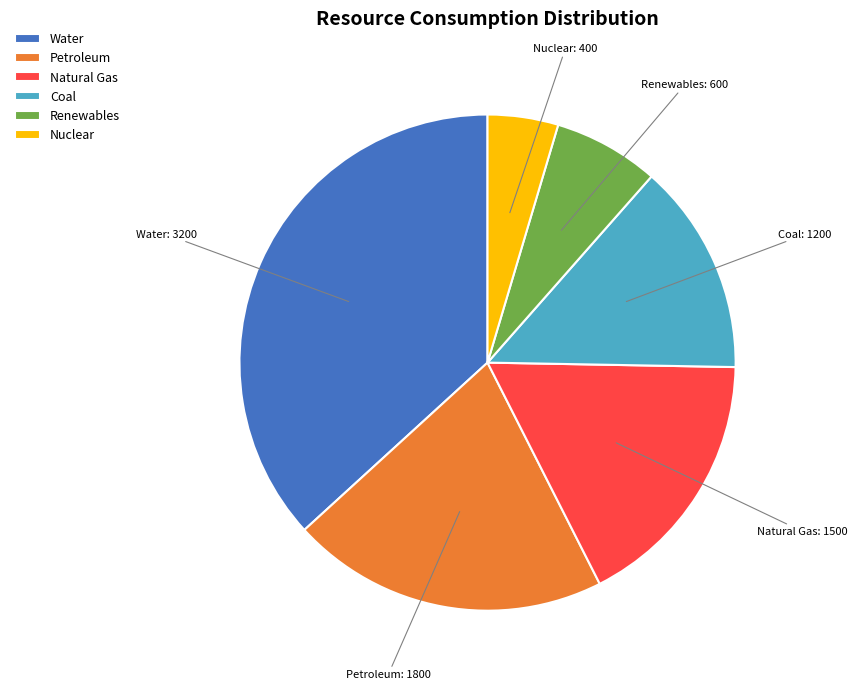

What is the smallest slice in the pie chart?

Nuclear